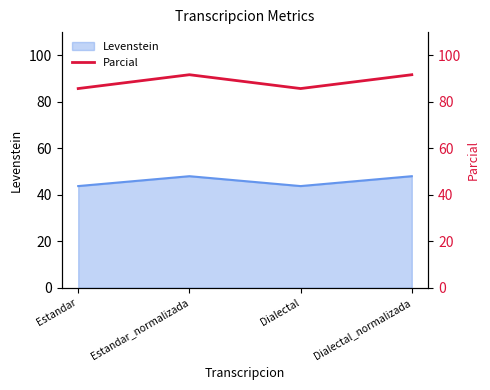

Rank the categories by value from highest to lowest.

Estandar_normalizada, Dialectal_normalizada, Estandar, Dialectal